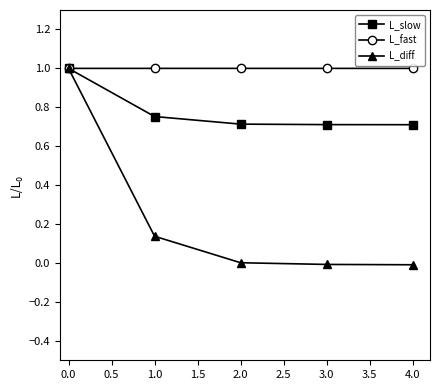

The value of L_fast at 0.0 is 1.0. True or false?

True